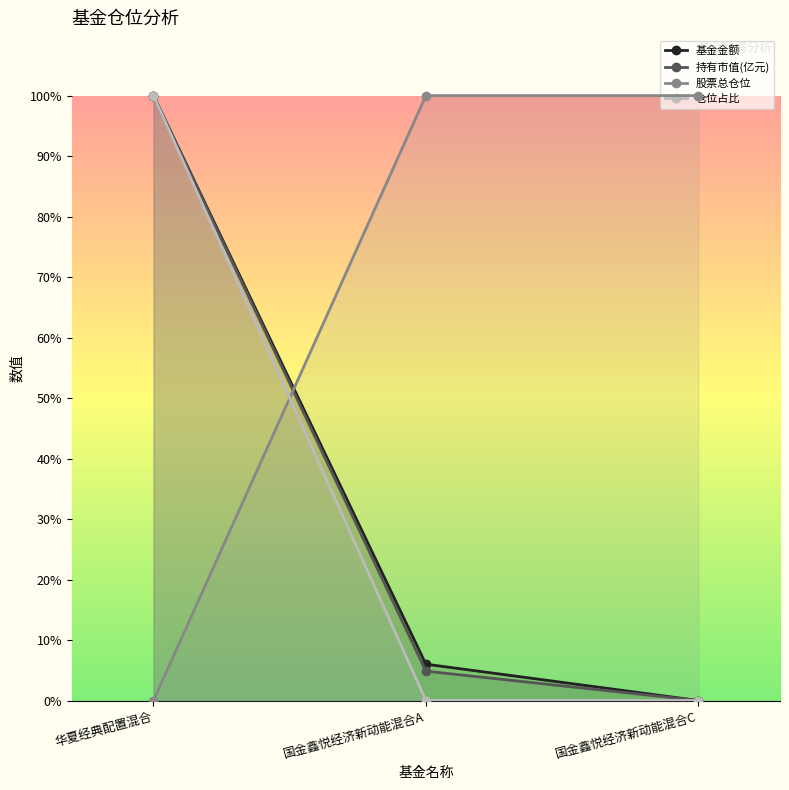

At 国金鑫悦经济新动能混合A, list the series in order from largest to smallest.

股票总仓位, 基金金额, 持有市值(亿元), 仓位占比